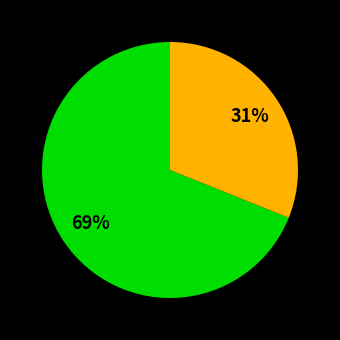

To the nearest percent, what is the difference between the largest and smallest slice percentages?

38%